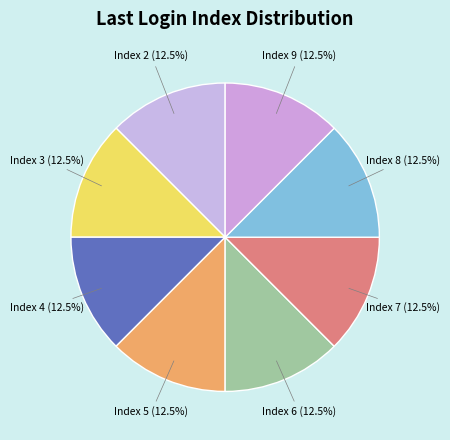

Is there any slice that represents more than half of the pie?

No